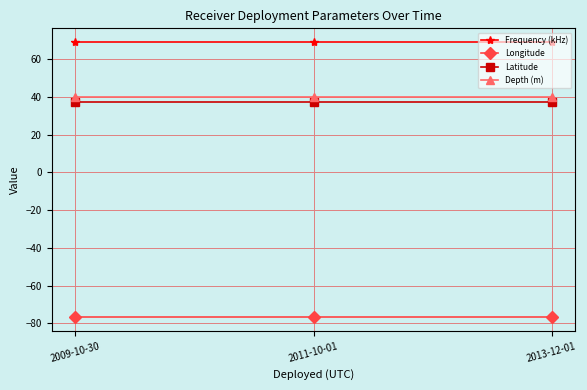

Reading left to right, transcribe all the data shown in this chart.

Frequency (kHz): 2009-10-30=69.0	2011-10-01=69.0	2013-12-01=69.0
Longitude: 2009-10-30=-76.8	2011-10-01=-76.8	2013-12-01=-76.8
Latitude: 2009-10-30=37.2	2011-10-01=37.2	2013-12-01=37.2
Depth (m): 2009-10-30=40.0	2011-10-01=40.0	2013-12-01=40.0